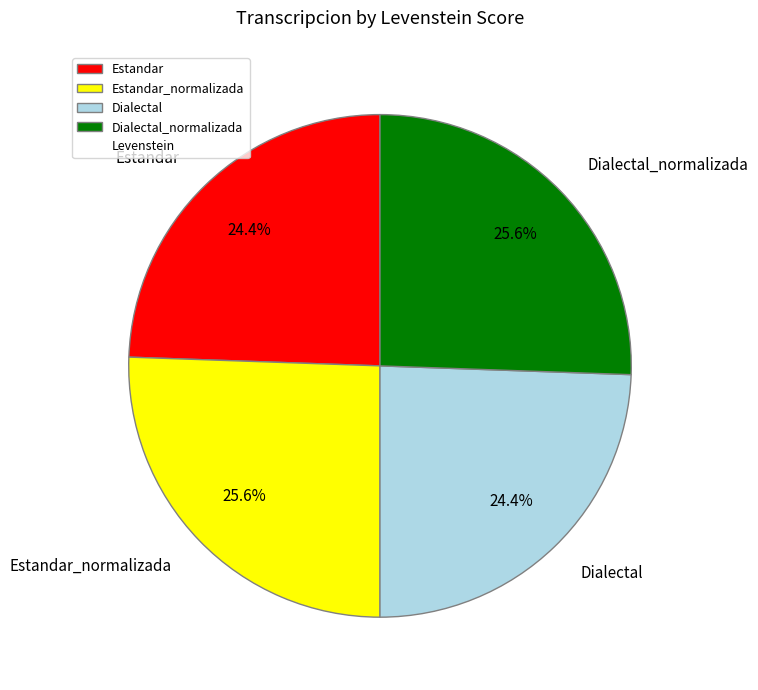

The Dialectal_normalizada slice represents 26% of the pie. True or false?

True